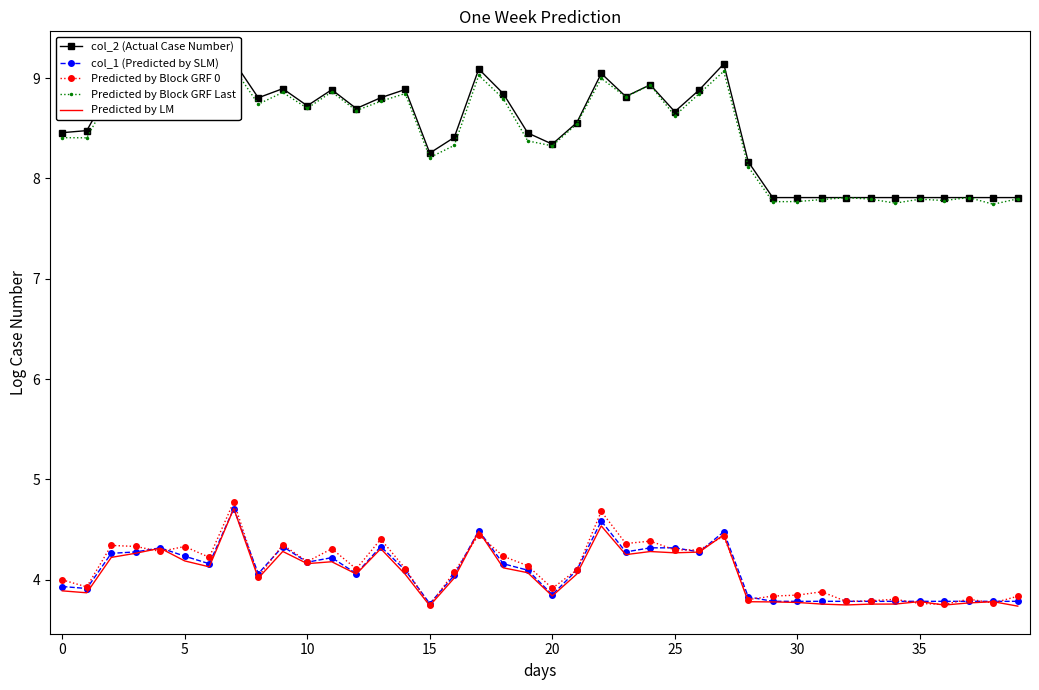

What is the maximum value for col_2 (Actual Case Number)?

9.2